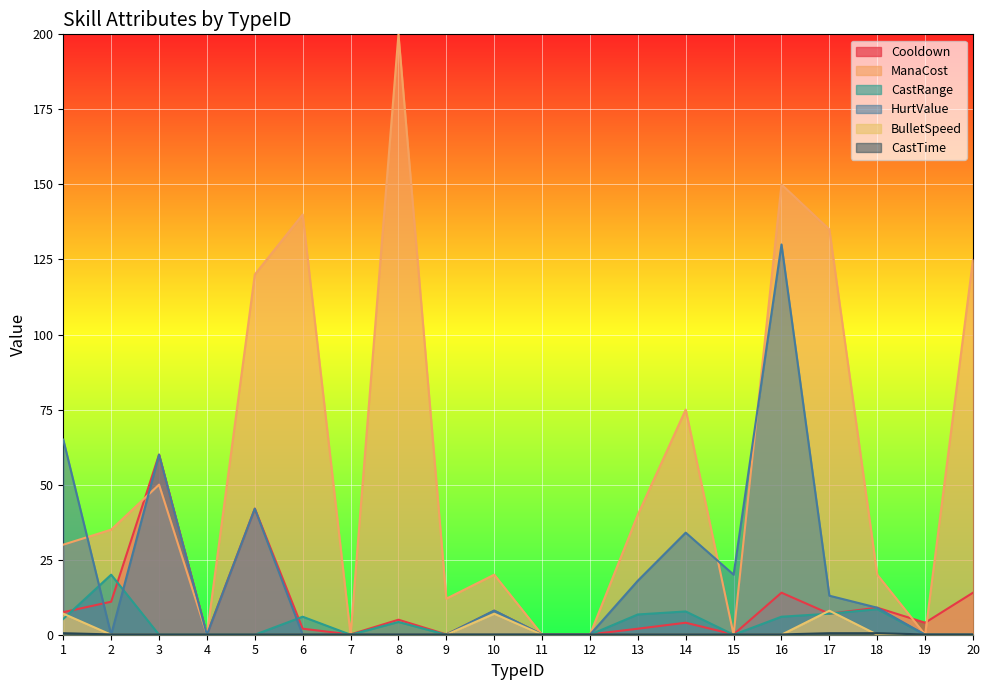

The BulletSpeed series shows 0.0 at 8. True or false?

True